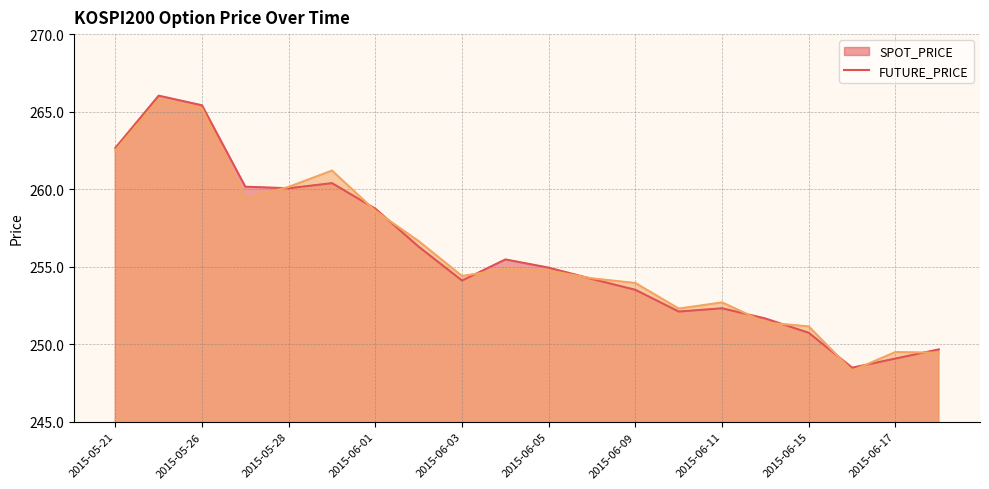

True or false: FUTURE_PRICE and SPOT_PRICE intersect in this chart.

True